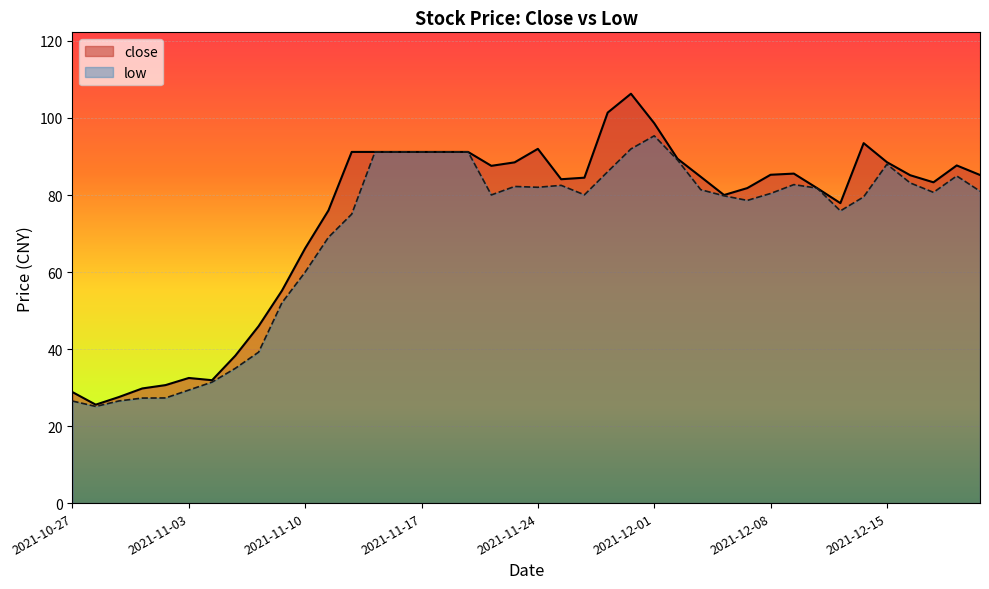

Reading left to right, extract all data points from this chart.

2021-10-27=28.8	2021-10-28=25.6	2021-10-29=27.6	2021-11-01=29.8	2021-11-02=30.6	2021-11-03=32.5	2021-11-04=31.9	2021-11-05=38.3	2021-11-08=46.0	2021-11-09=55.1	2021-11-10=66.2	2021-11-11=76.0	2021-11-12=91.2	2021-11-15=91.2	2021-11-16=91.2	2021-11-17=91.2	2021-11-18=91.2	2021-11-19=91.2	2021-11-22=87.6	2021-11-23=88.5	2021-11-24=92.0	2021-11-25=84.1	2021-11-26=84.5	2021-11-29=101.4	2021-11-30=106.3	2021-12-01=98.7	2021-12-02=89.4	2021-12-03=84.7	2021-12-06=80.0	2021-12-07=81.8	2021-12-08=85.3	2021-12-09=85.6	2021-12-10=81.8	2021-12-13=77.9	2021-12-14=93.5	2021-12-15=88.5	2021-12-16=85.1	2021-12-17=83.3	2021-12-20=87.7	2021-12-21=85.2